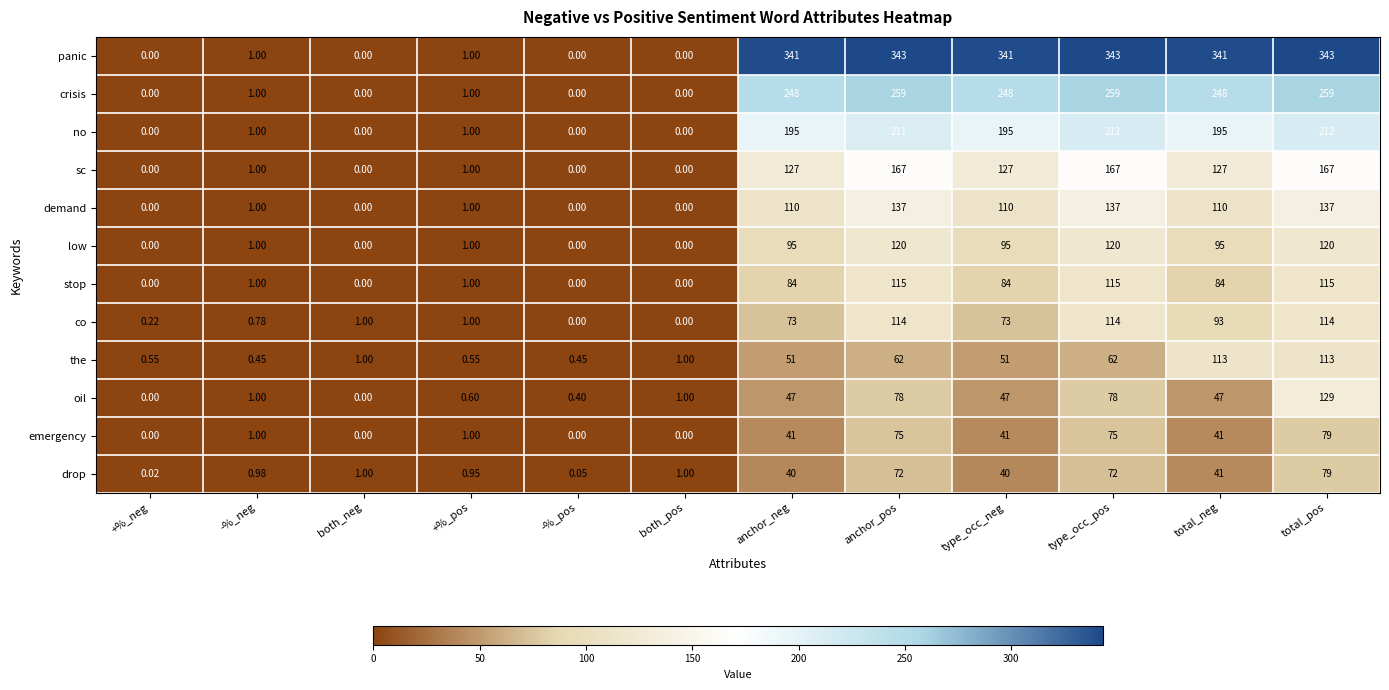

Which series has the widest spread of values?

panic